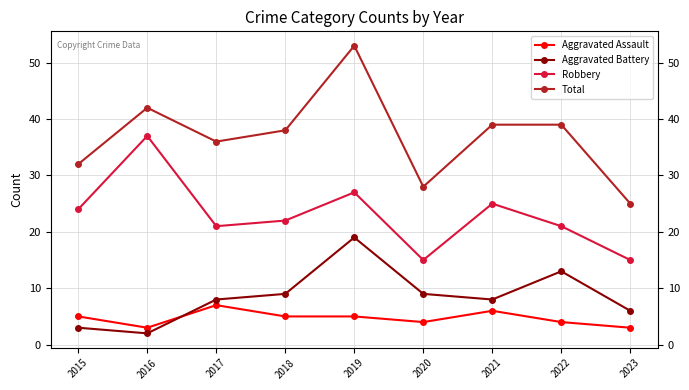

What is the value of the Aggravated Battery point at the 4th from the left?

9